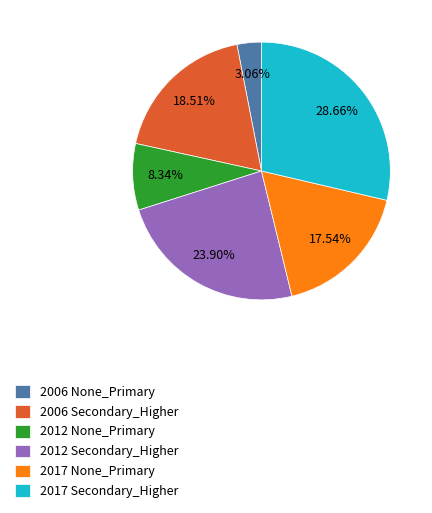

Is there a majority slice in this chart?

No